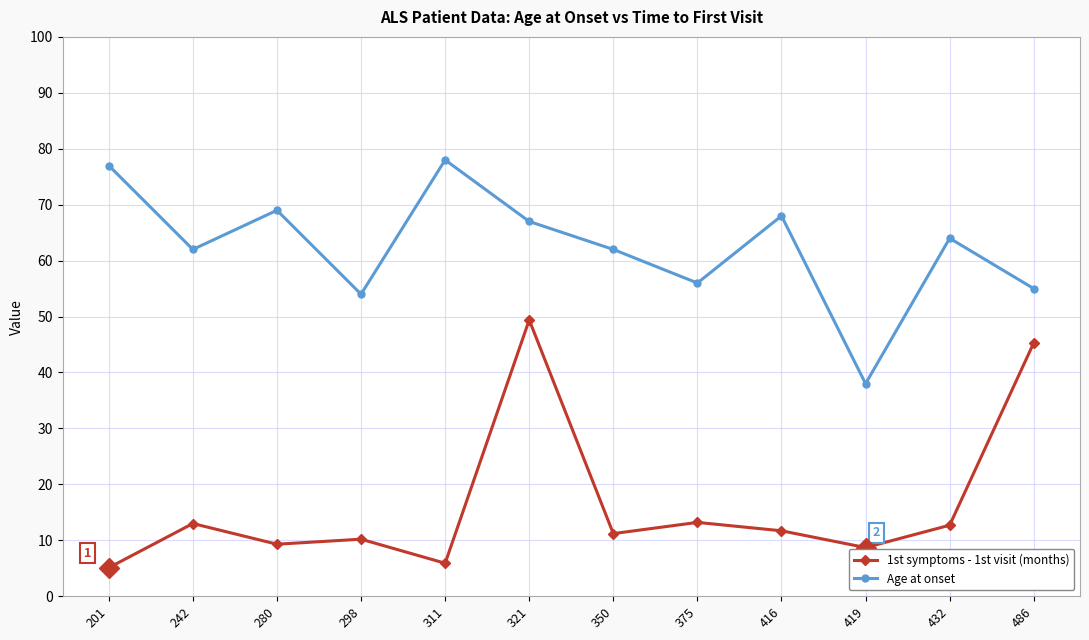

In Age at onset, how many points are lower than both neighbors (excluding endpoints)?

4